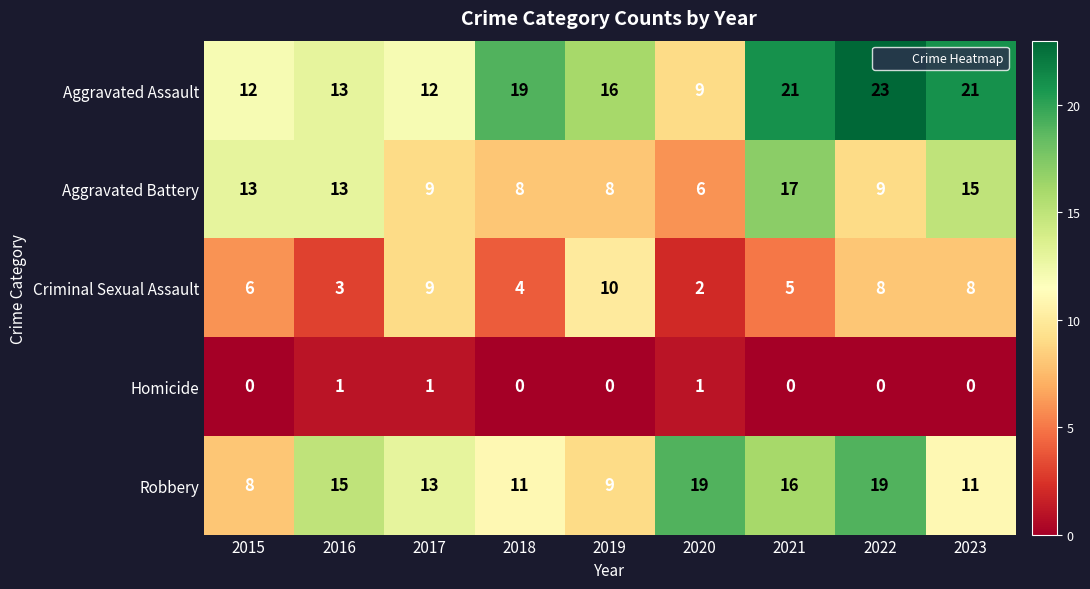

What is the total value across all series at 2020?

37